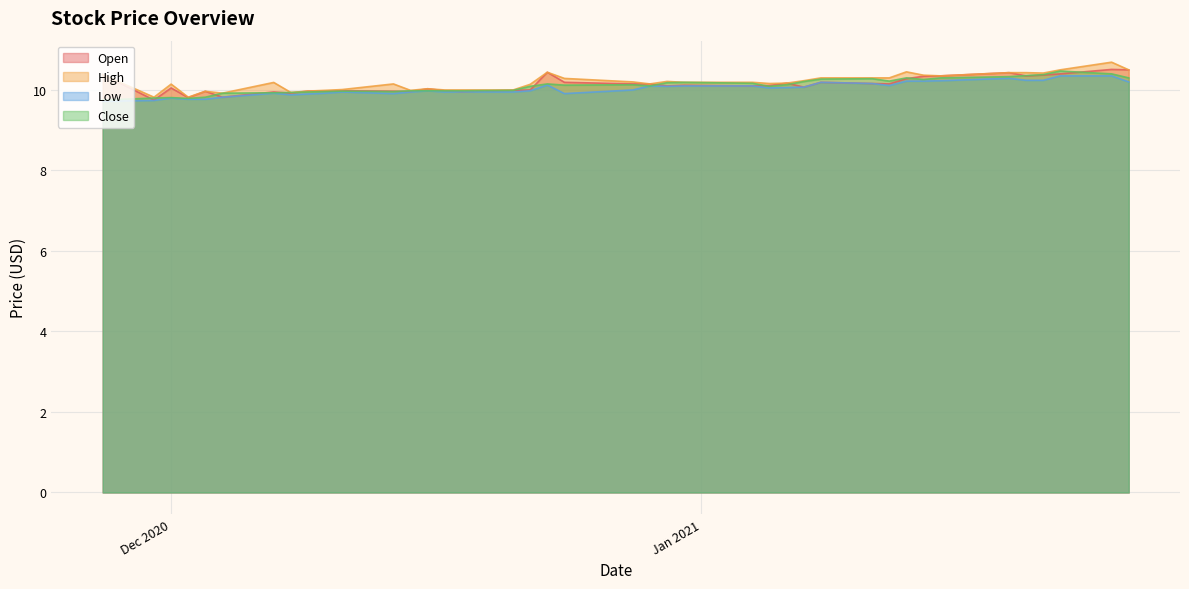

True or false: High has more than 2 interior local peaks.

True